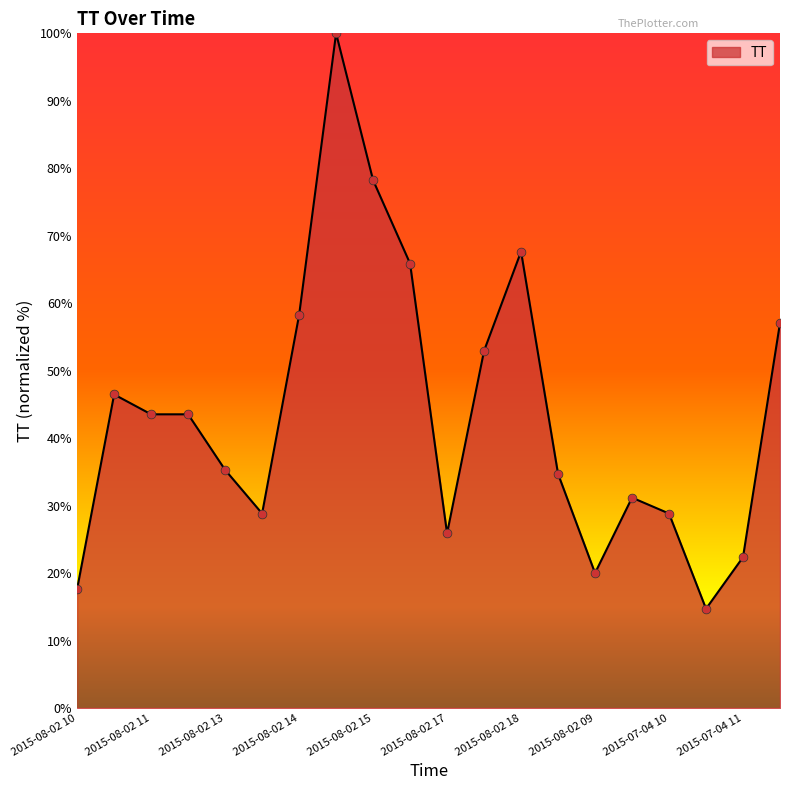

What is the difference between the maximum and minimum values?

85.3